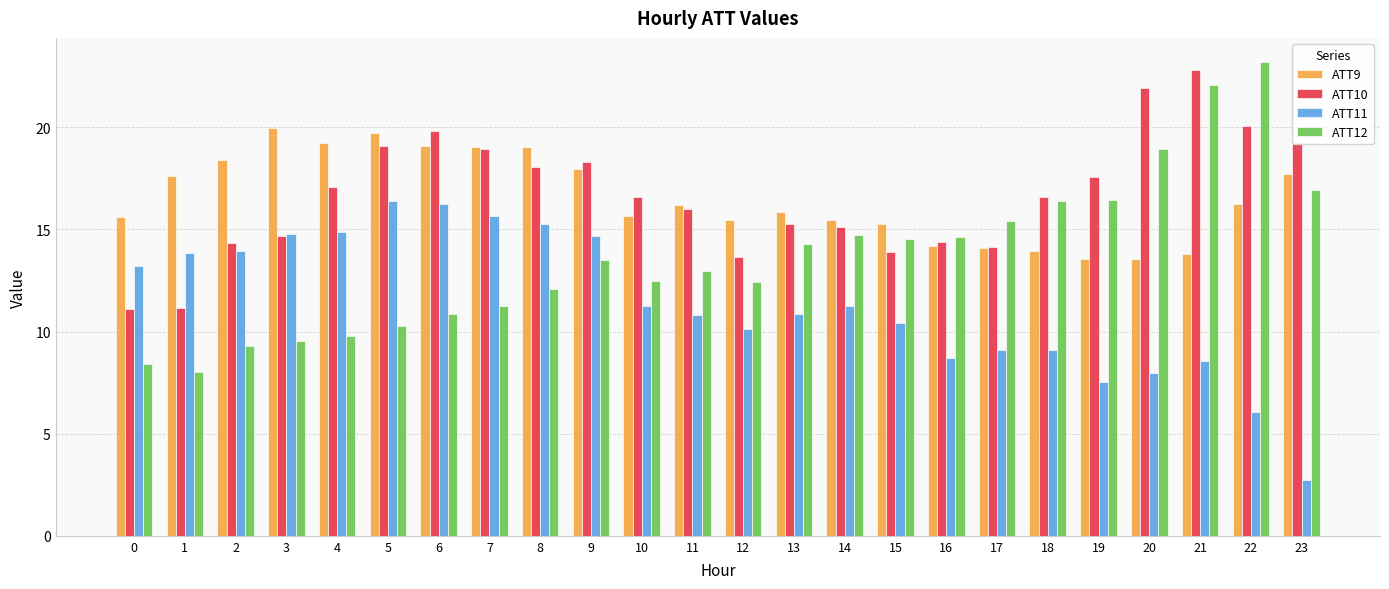

Which series has the largest range (max minus min)?

ATT12